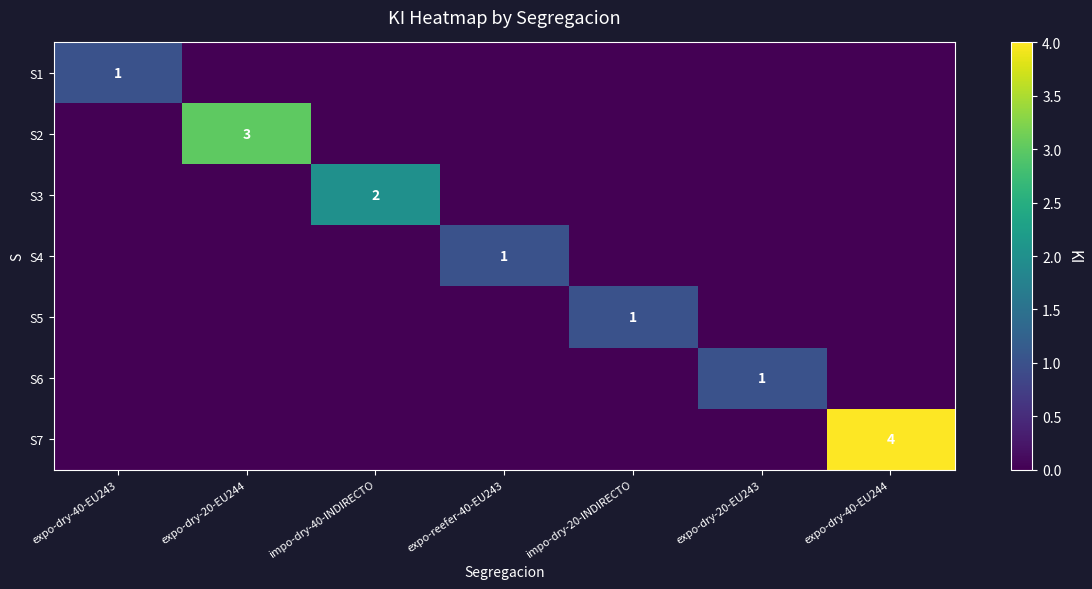

At which category does the chart reach its minimum across all series?

expo-dry-20-EU244